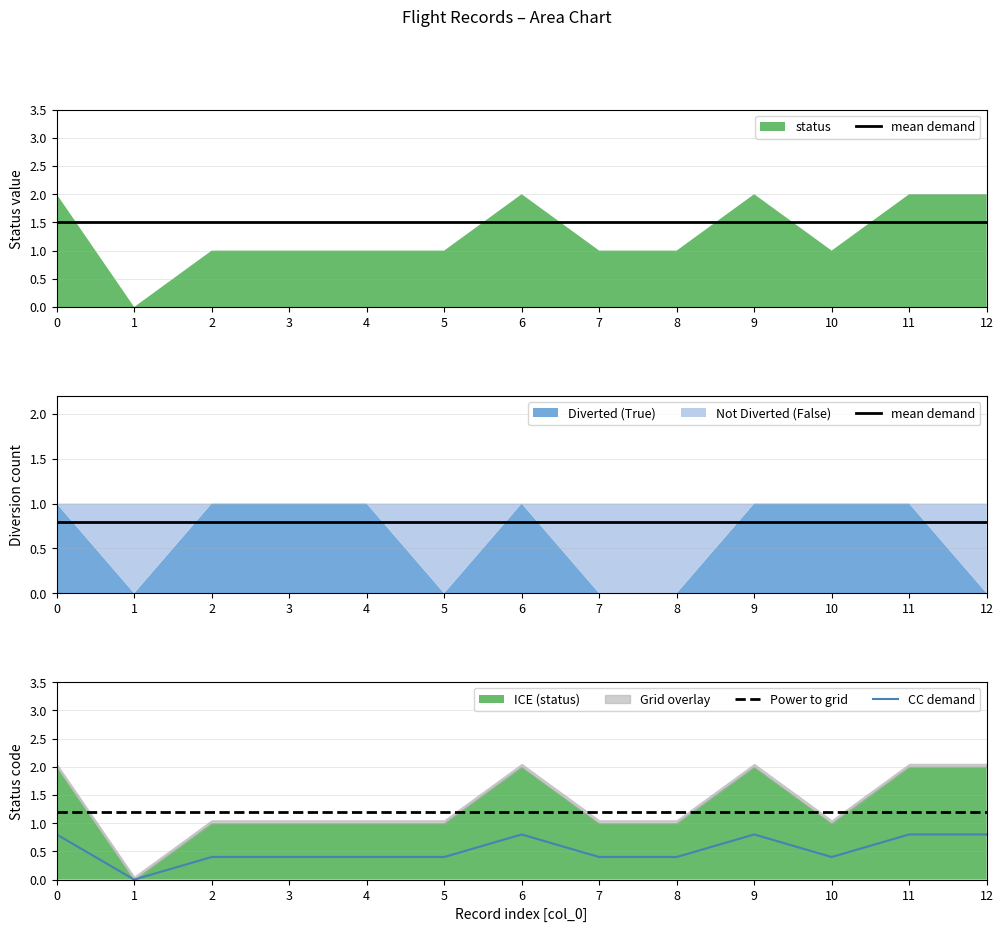

Is it true that Power to grid equals 0.8 at 6?

False